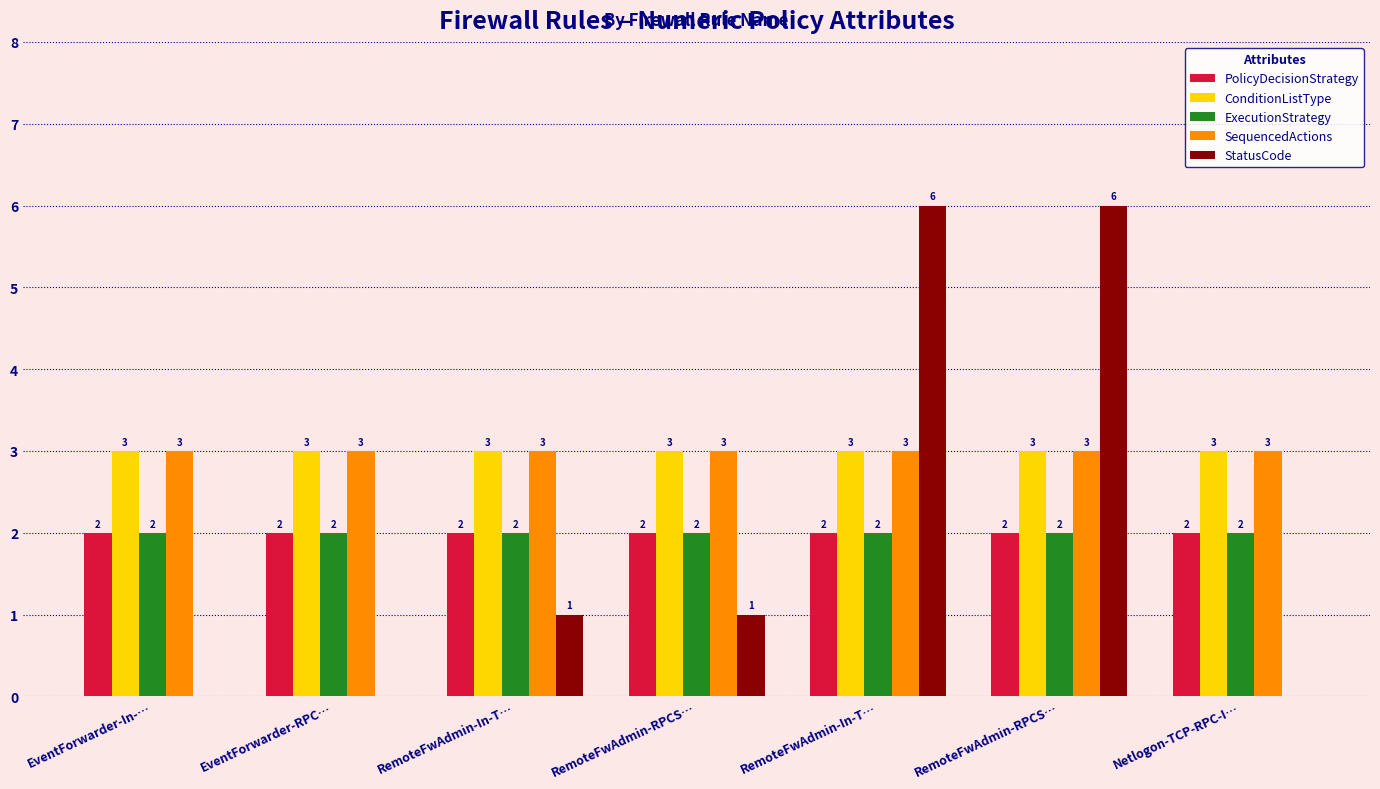

Count the number of categories in the chart.

7